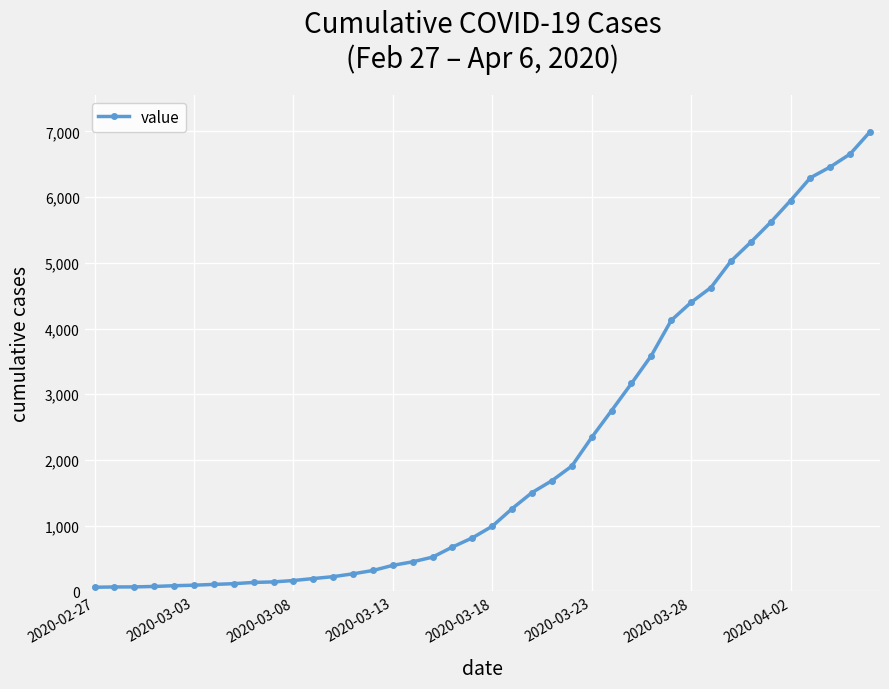

What is the greatest value displayed?

6994